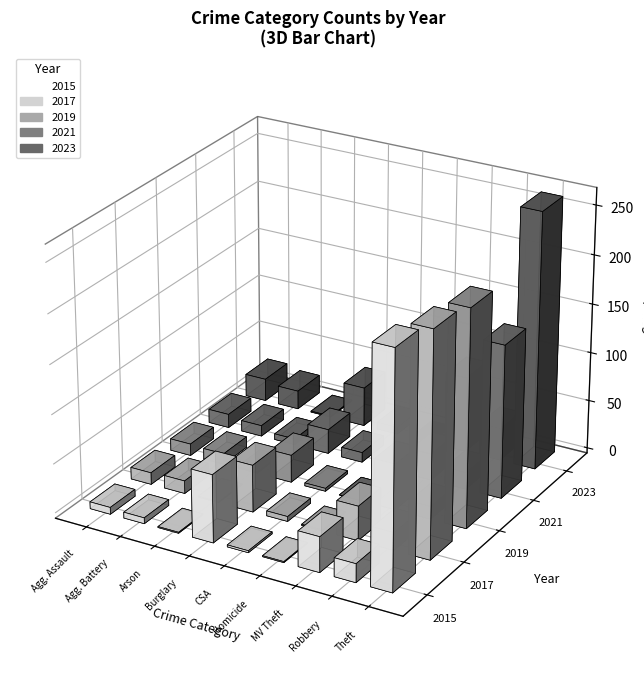

Between Aggravated Assault and Homicide, which series saw the biggest shift?

2023